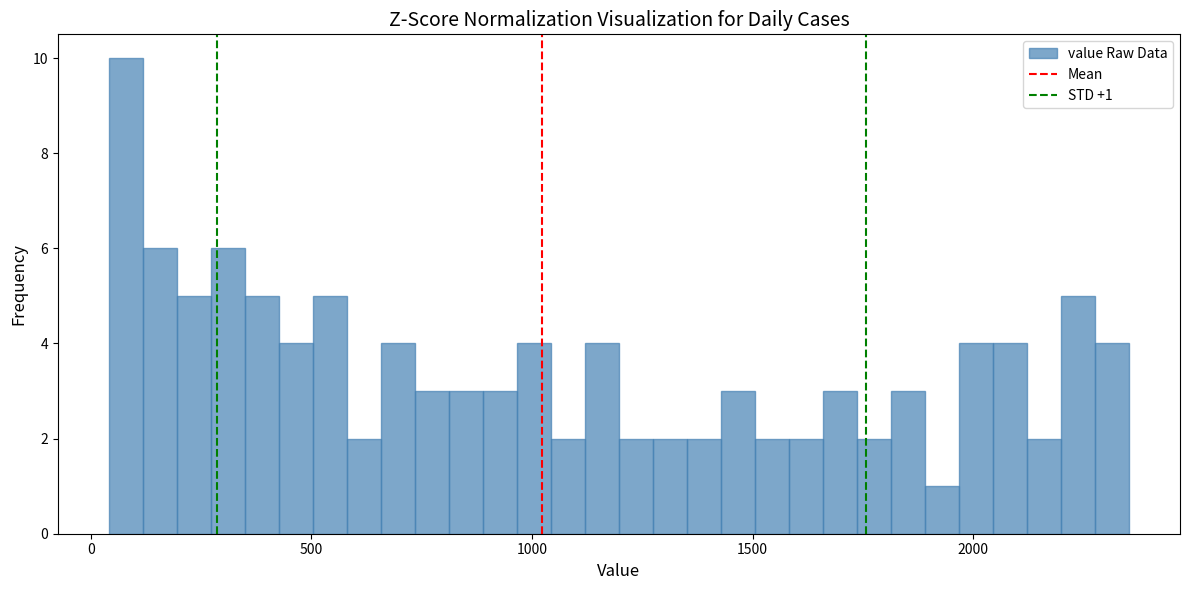

Around what value on the x-axis is the tallest bar? Give the approximate position of its centre, as read against the axis.

100